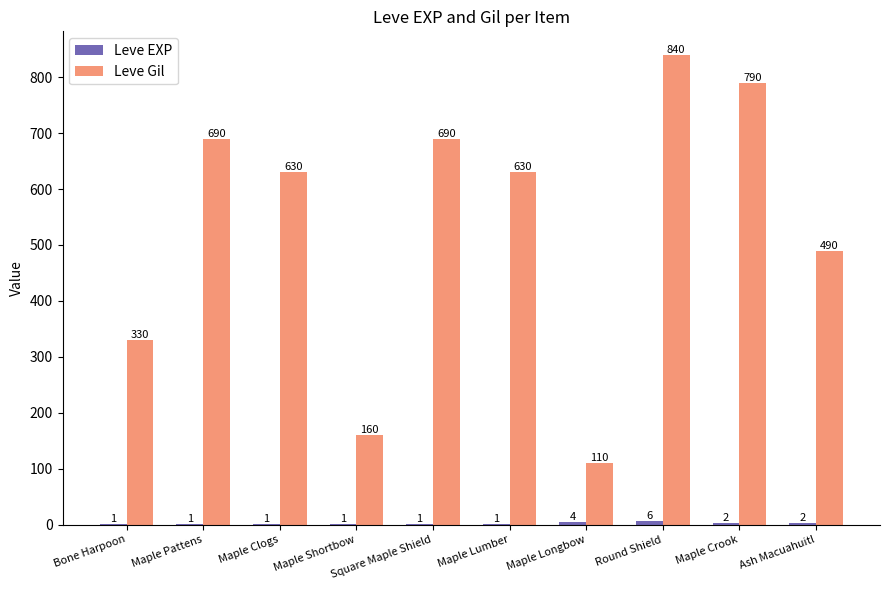

What value does the Leve Gil series have at Maple Clogs?

630